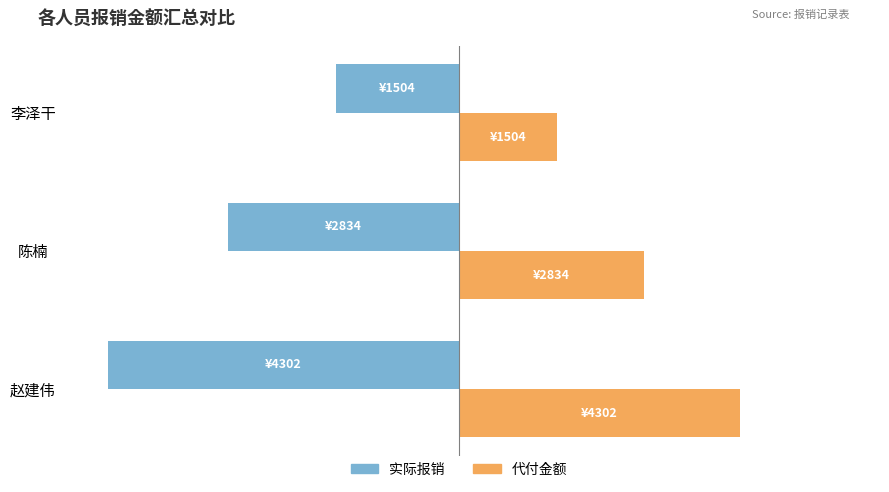

Where is 实际报销 nearest to the value -67?

陈楠